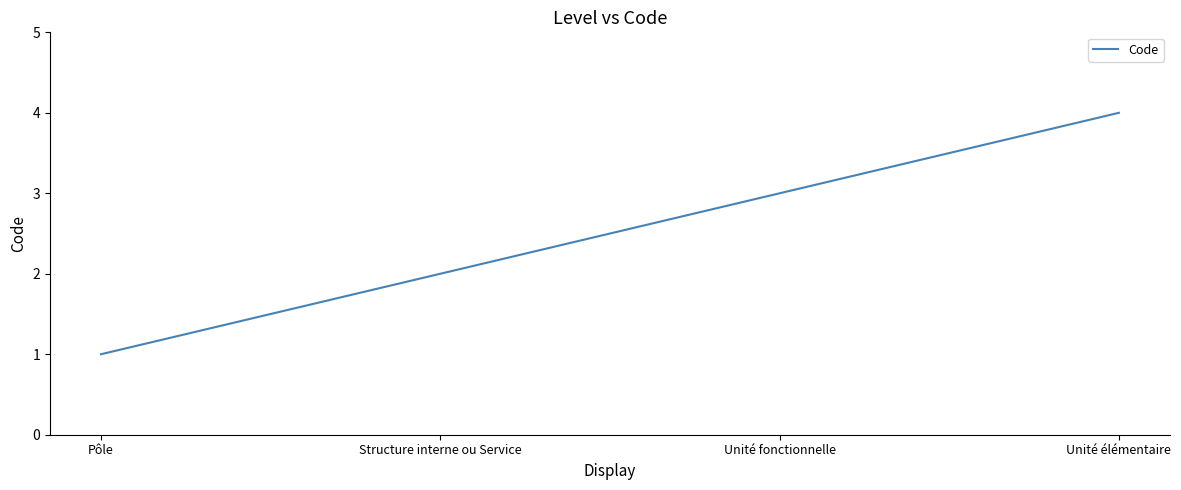

The chart shows a value of 3 at Unité fonctionnelle. True or false?

True